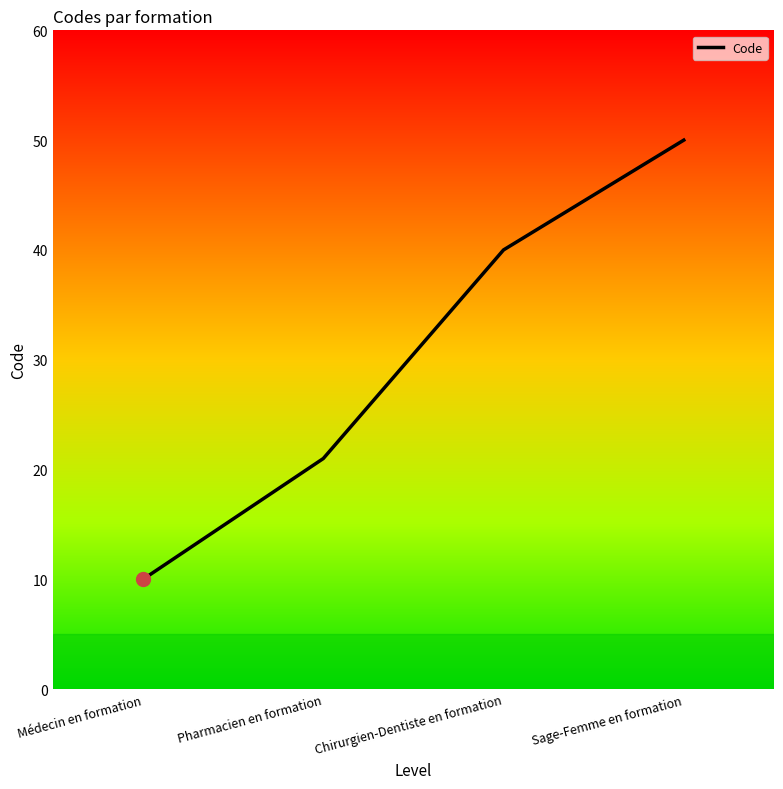

What is the change in value from Pharmacien en formation to Sage-Femme en formation?

+29